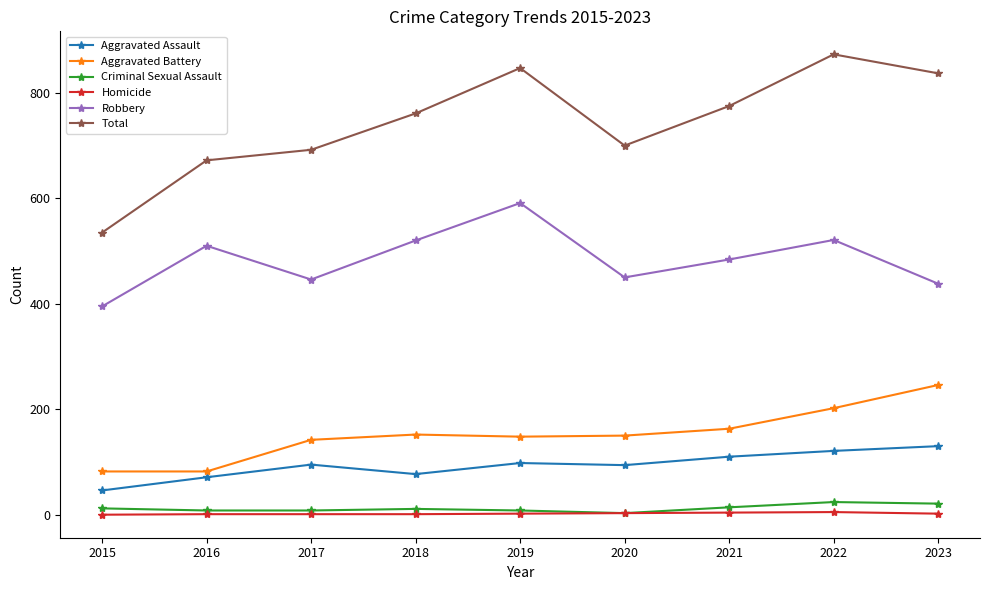

True or false: Robbery and Total intersect in this chart.

False